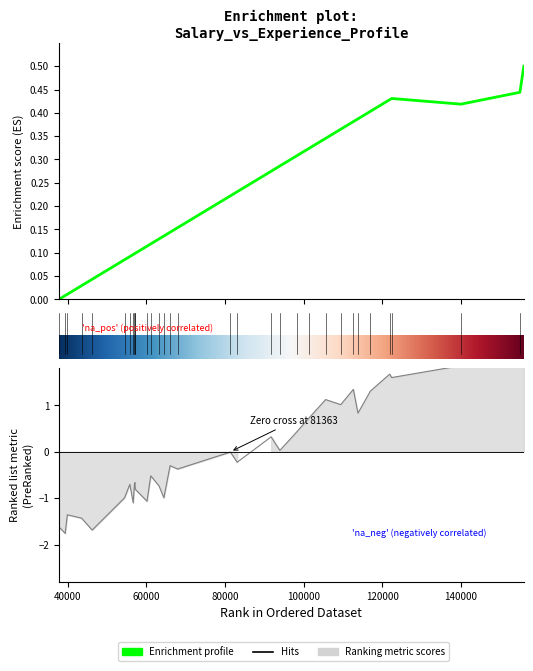

Does the chart display data point markers on the line(s)?

No